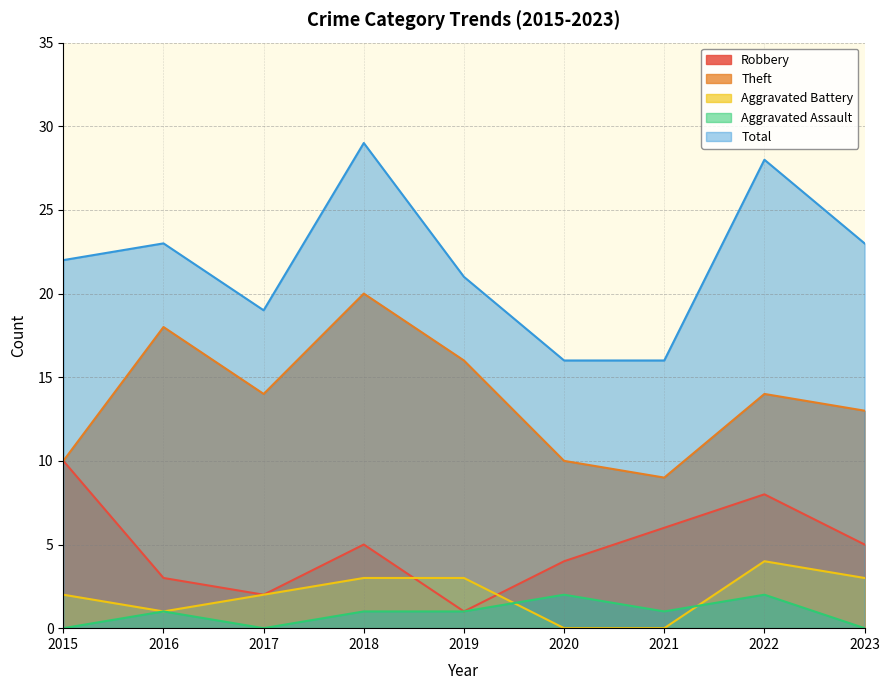

True or false: Aggravated Battery and Aggravated Assault cross at least once.

True